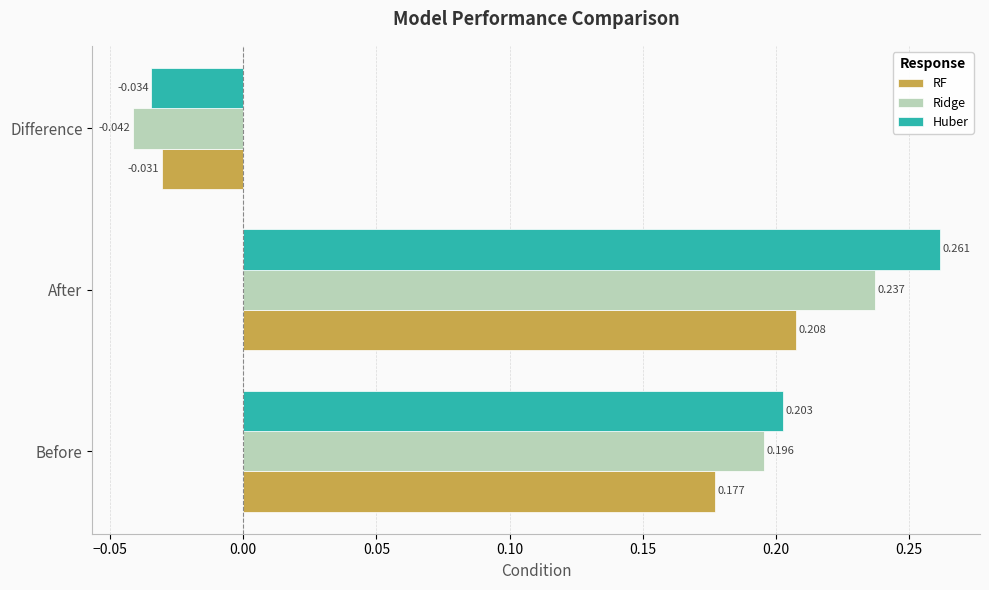

Which series has the largest total across all categories?

Huber